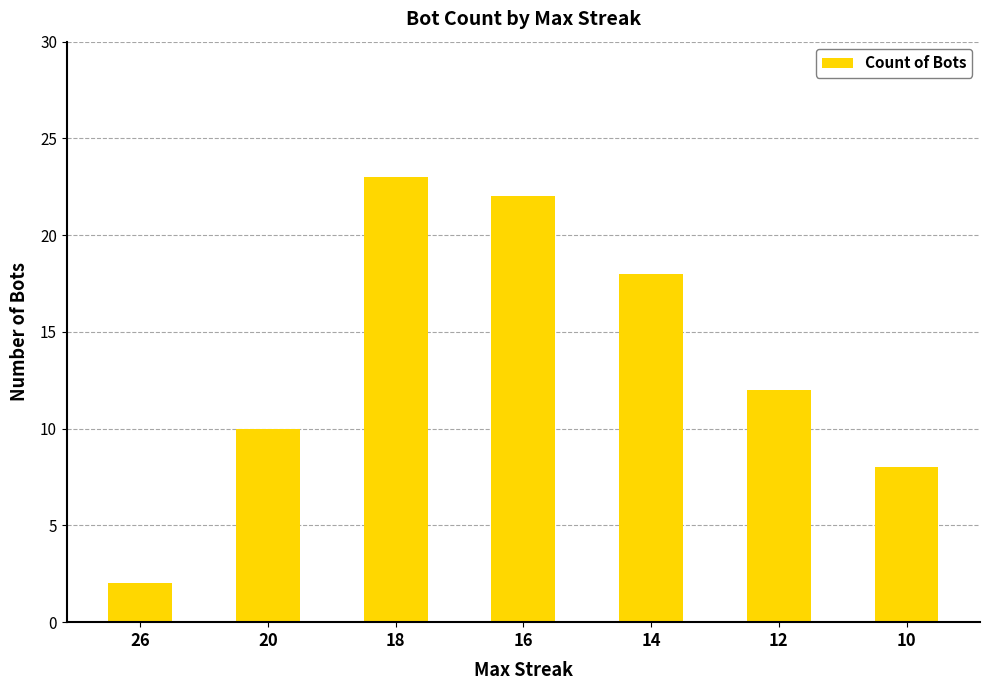

Approximately how many times larger is the value at 12 compared to 26?

6.0